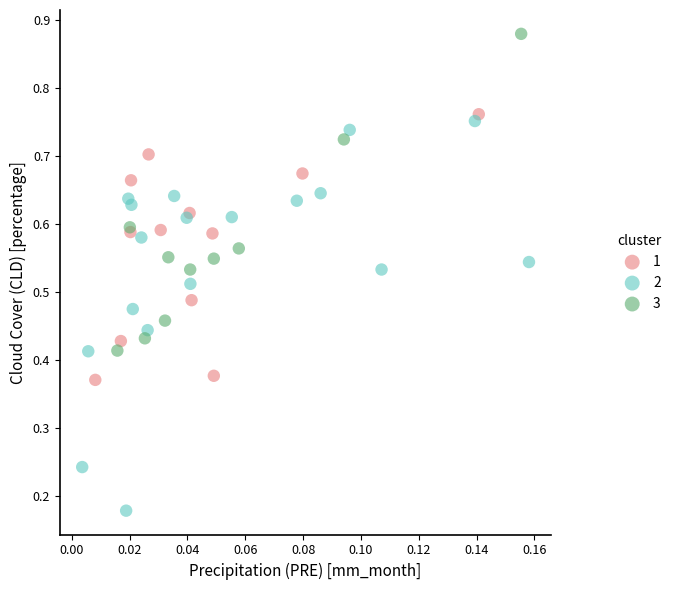

Which series contains the highest Y value?

3